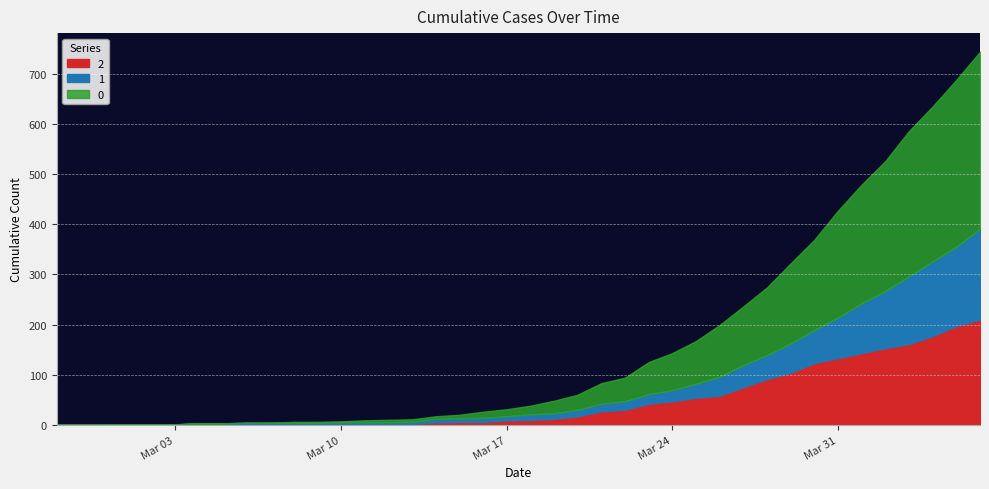

Reading right to left, transcribe all the data shown in this chart.

0: 353	333	309	290	259	237	213	180	160	135	117	103	85	74	64	47	41	30	25	17	14	12	7	5	5	5	4	2	2	2	0	0	0	0	0	0	0	0	0	0
1: 181	158	149	135	114	99	81	66	58	48	44	38	28	22	19	17	15	13	11	11	8	8	7	7	4	3	3	3	3	3	3	2	2	2	0	0	0	0	0	0
2: 210	197	177	161	153	143	133	123	104	91	75	58	54	47	42	30	27	17	12	10	9	6	6	5	2	2	2	2	1	1	1	2	1	1	1	1	1	0	0	0